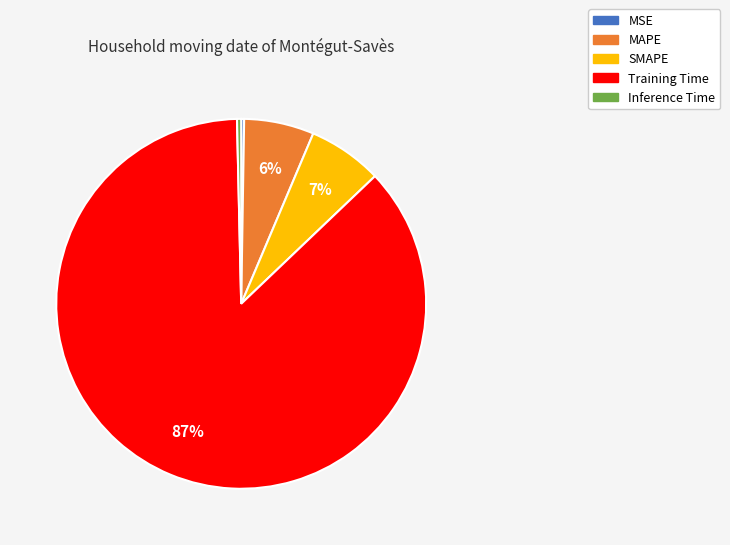

What is the majority slice?

Training Time